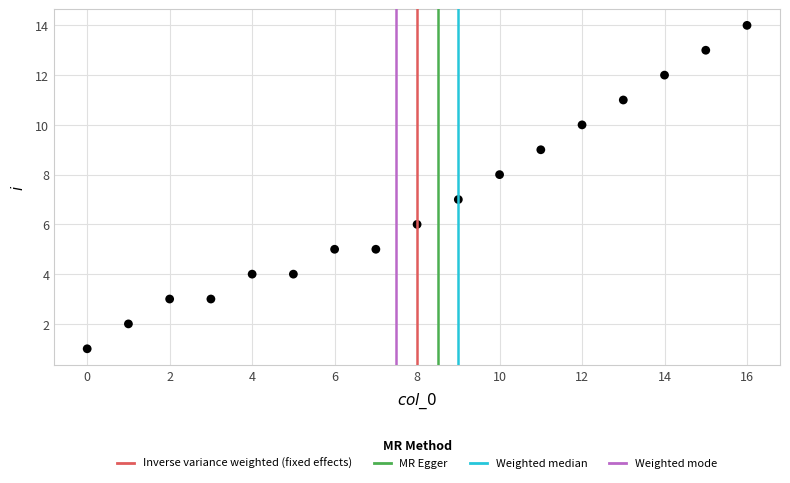

What is the range of Y values (max minus min)?

13